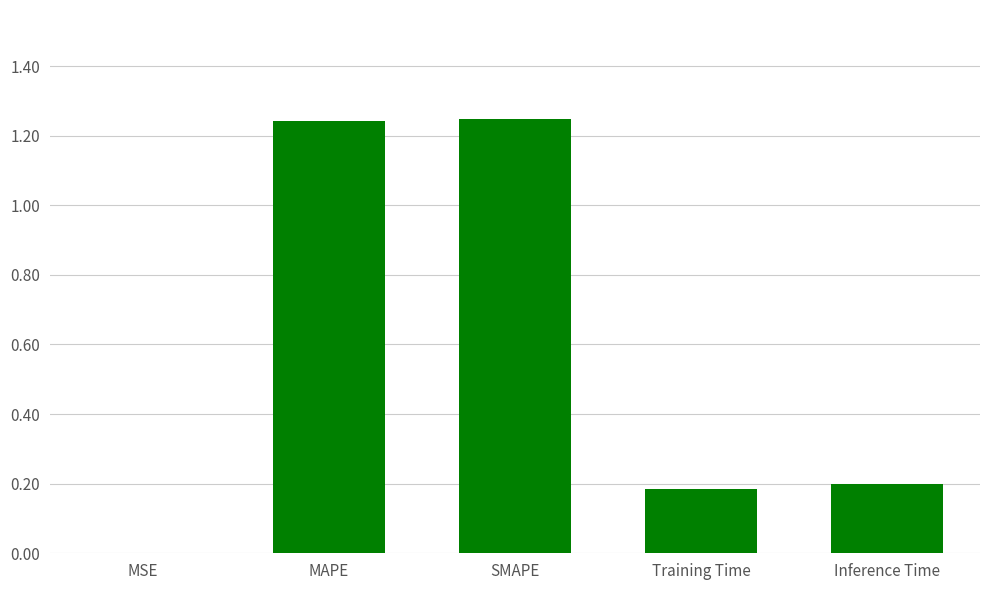

True or false: the data shows 0.3 at Training Time.

False